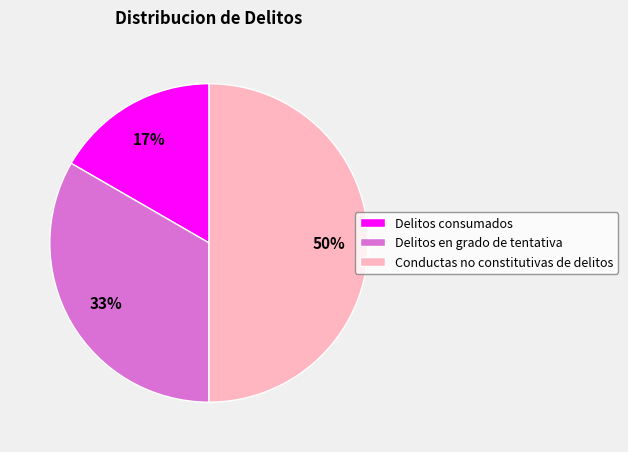

Does Delitos consumados represent more than half of the total?

No